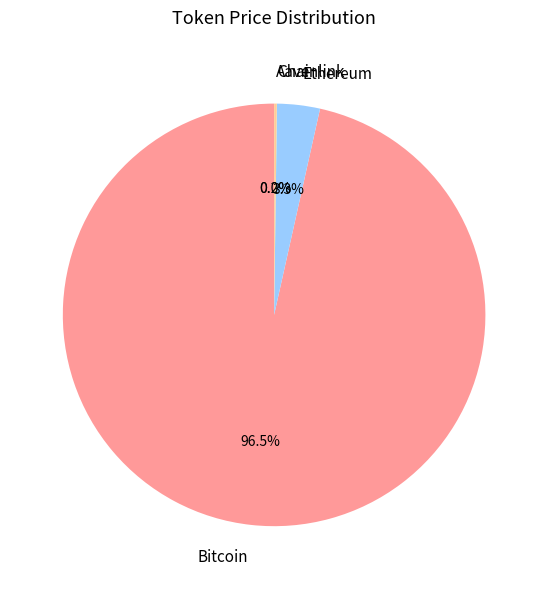

Is Ethereum the majority of the pie?

No